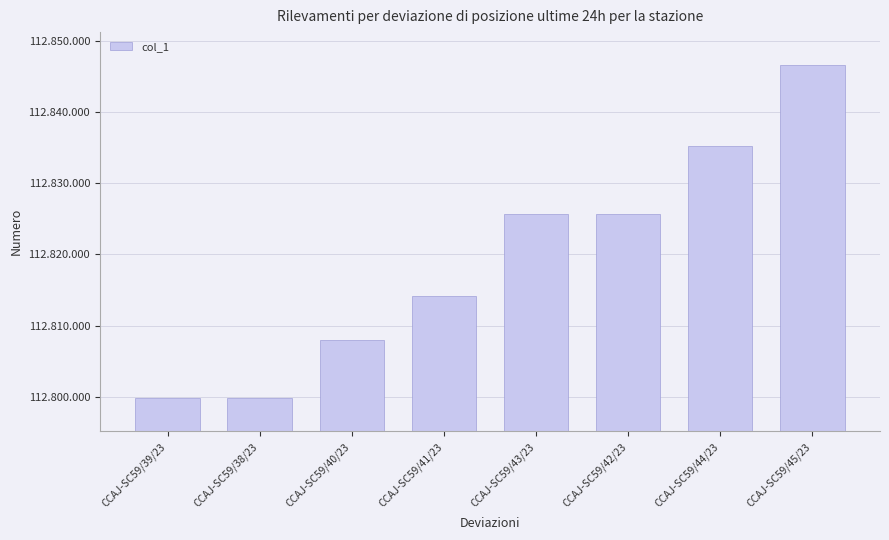

Does the chart contain any negative values?

No